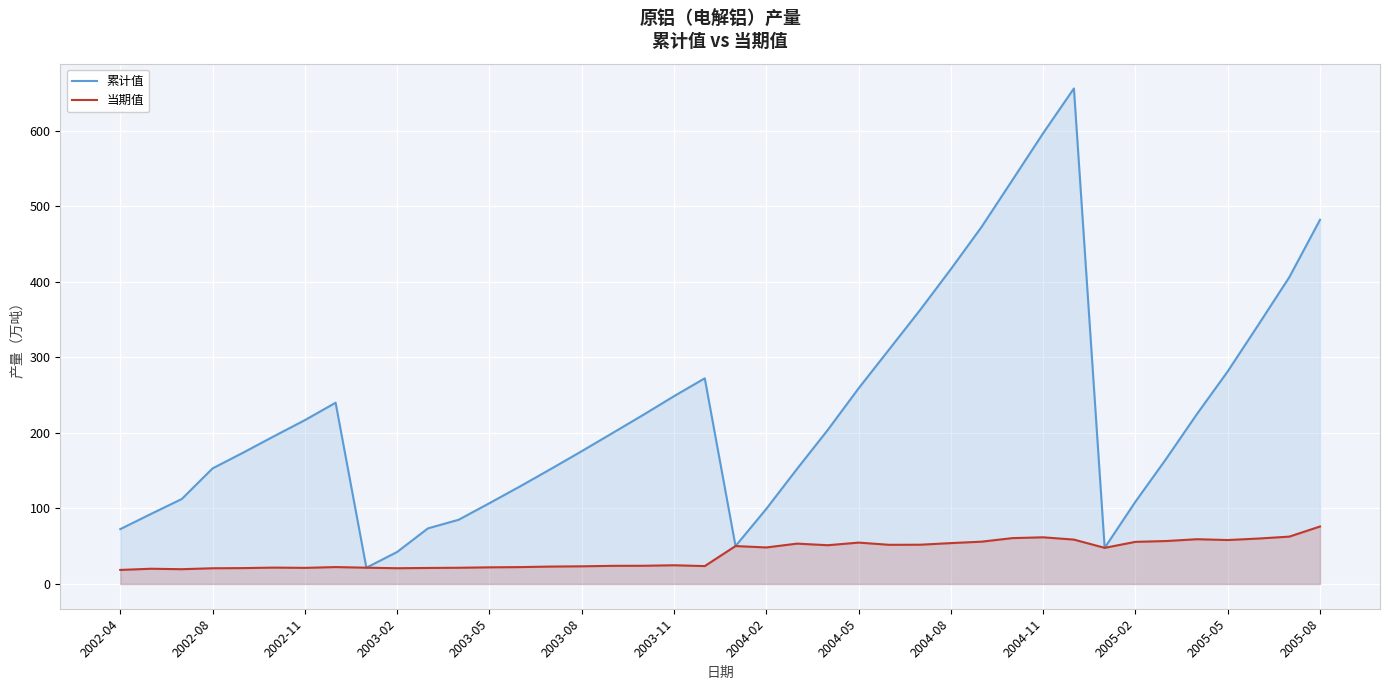

Count the number of data series in this chart.

2